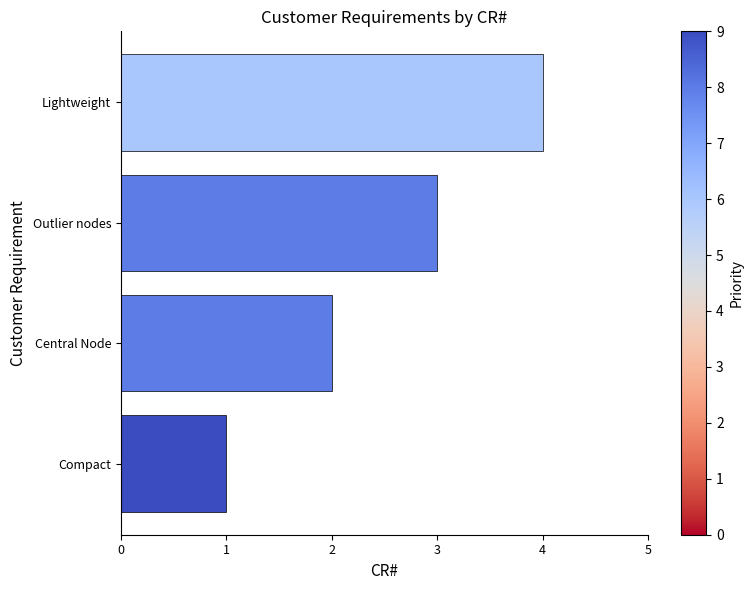

What is the ratio of the value at Outlier nodes to the value at Central Node?

1.5